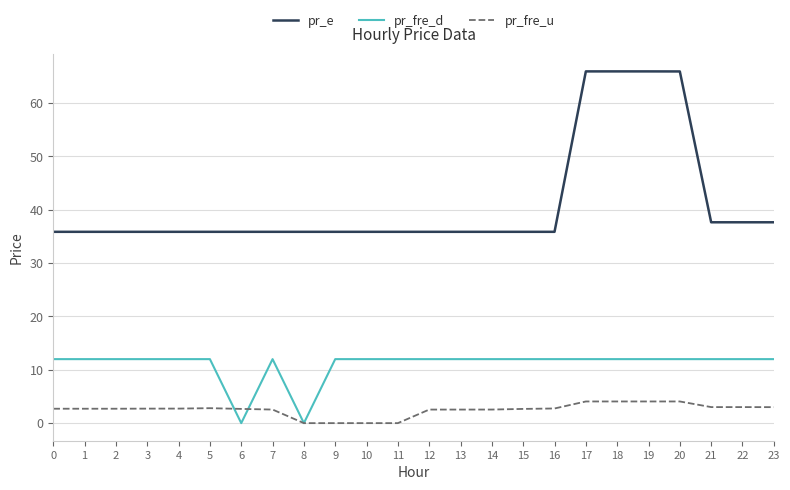

True or false: pr_fre_u and pr_e cross at least once.

False